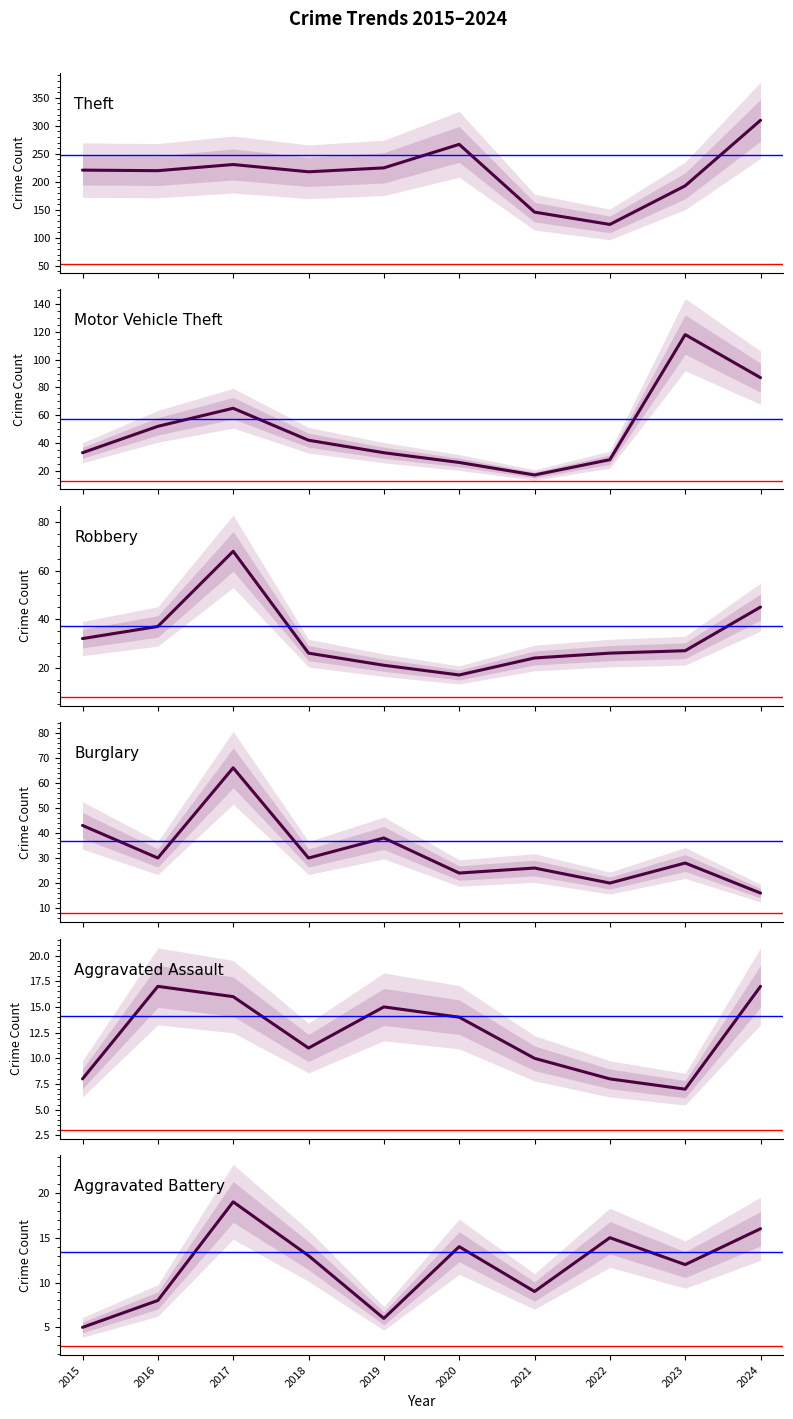

At which category is the sum across all series the highest?

2024